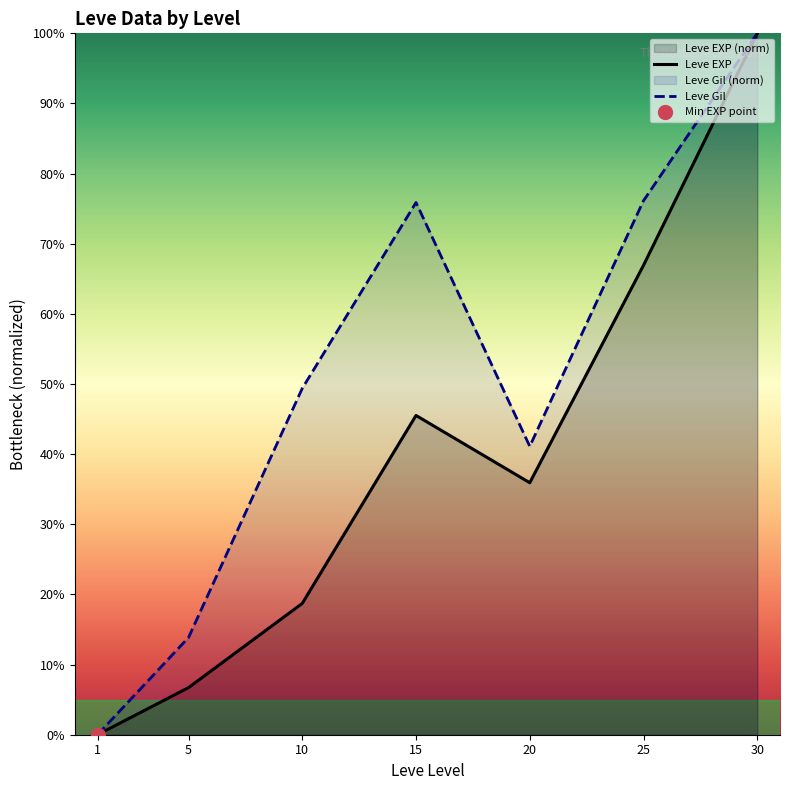

Reading left to right, list all the values displayed in this chart.

Leve EXP: 1=0.0	5=6.7	10=18.7	15=45.5	20=35.9	25=66.9	30=100.0
Leve Gil: 1=0.0	5=13.9	10=49.4	15=75.9	20=41.1	25=76.1	30=100.0